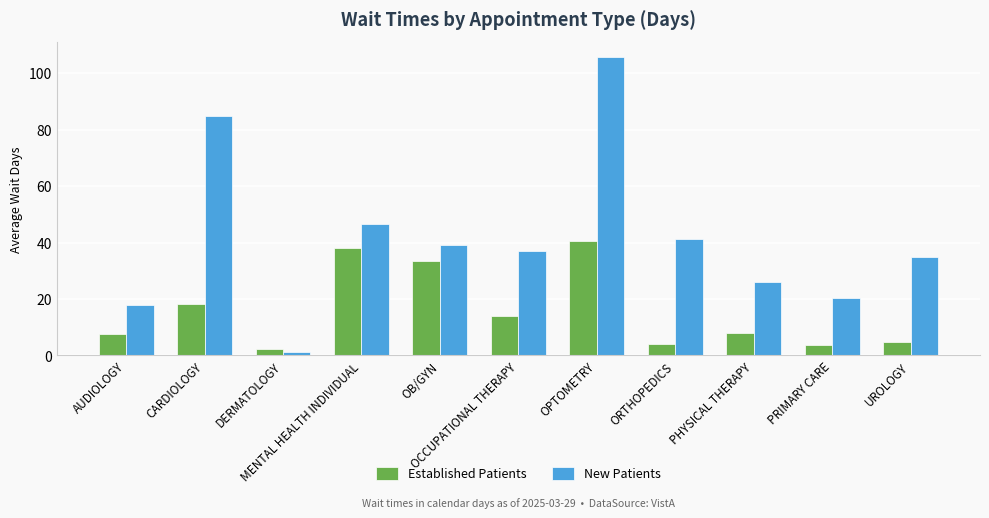

How many data points in New Patients are less than 37?

5